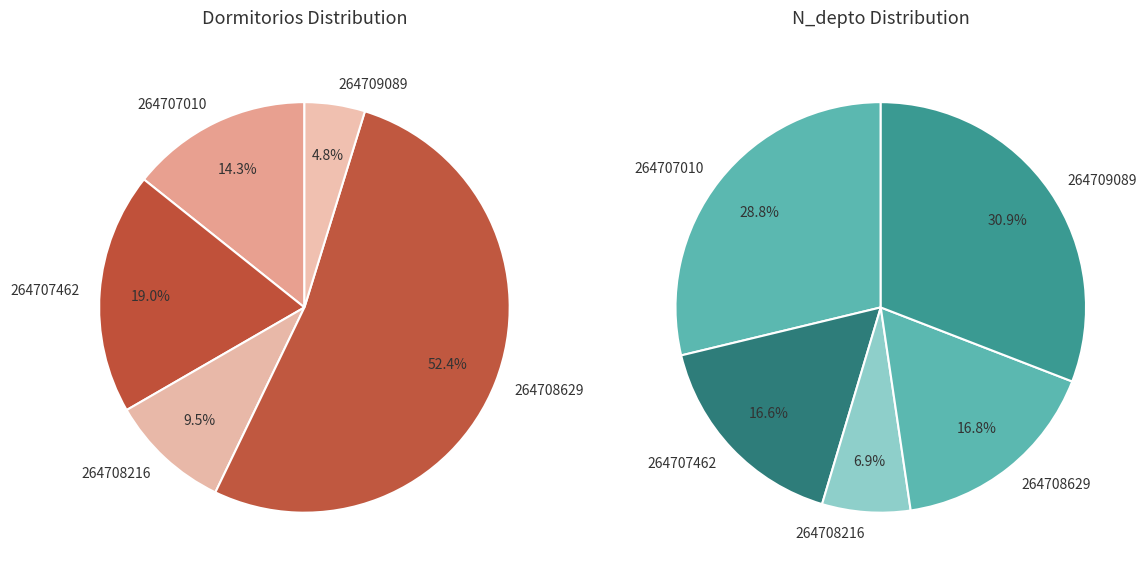

To the nearest percent, what is the average slice percentage?

20%